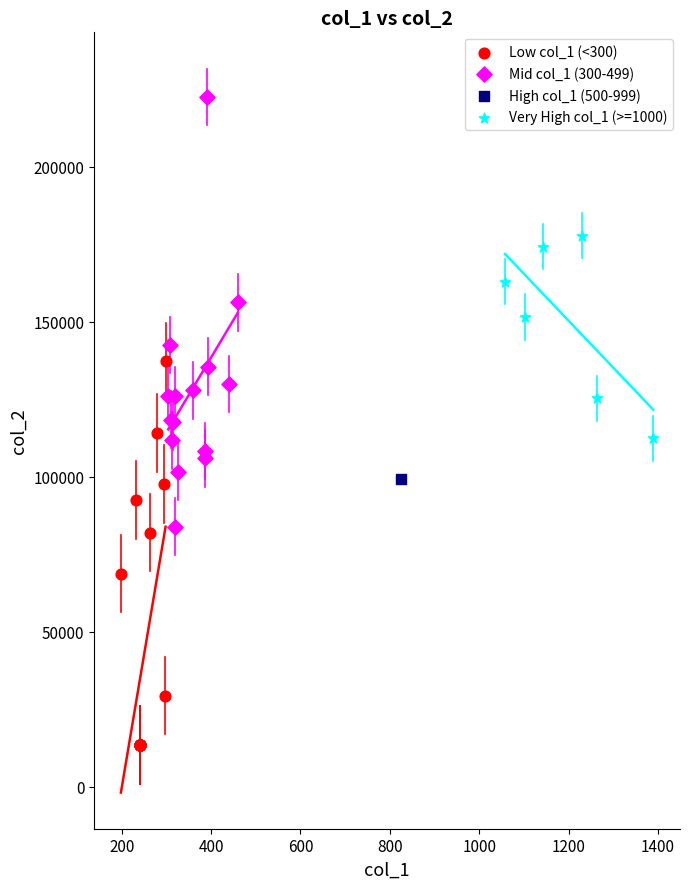

Which series contains the highest Y value?

Mid col_1 (300-499)